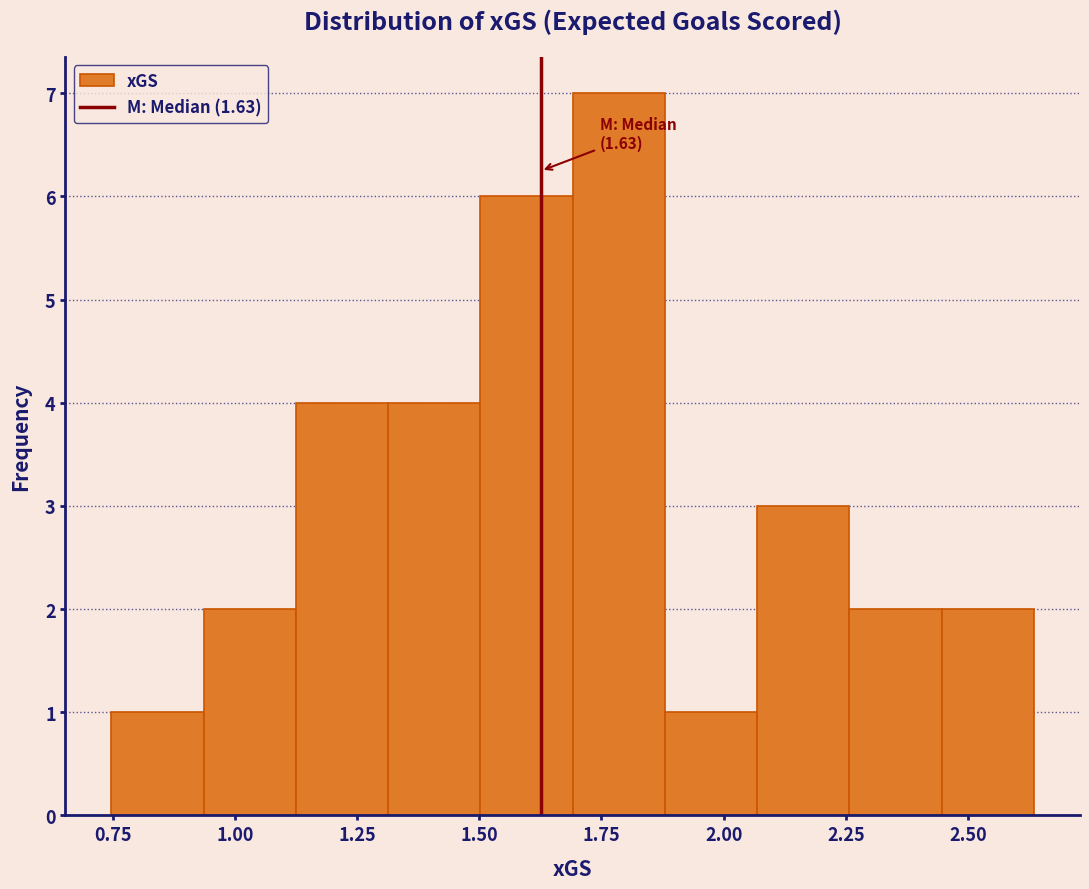

Around what value on the x-axis is the tallest bar? Give the approximate position of its centre, as read against the axis.

1.80